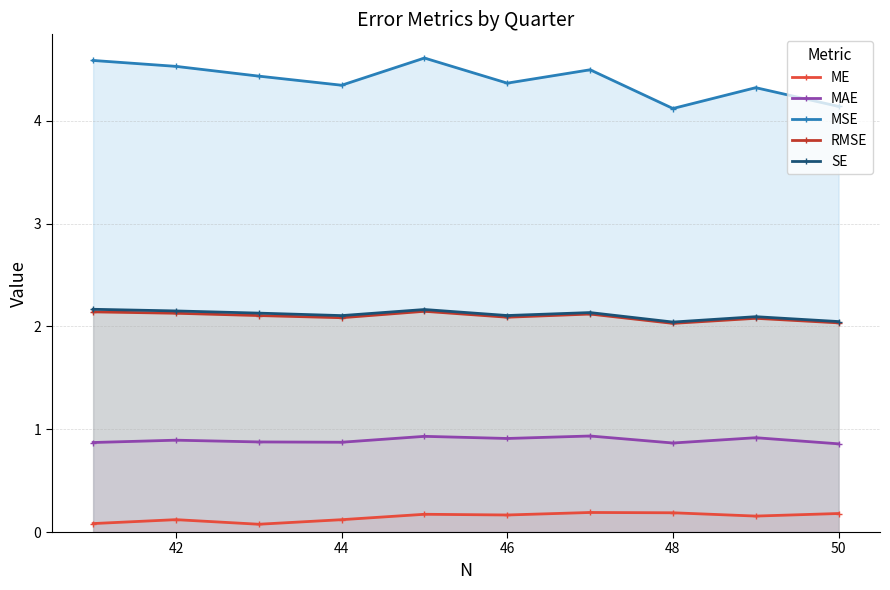

How many series are shown in this chart?

5